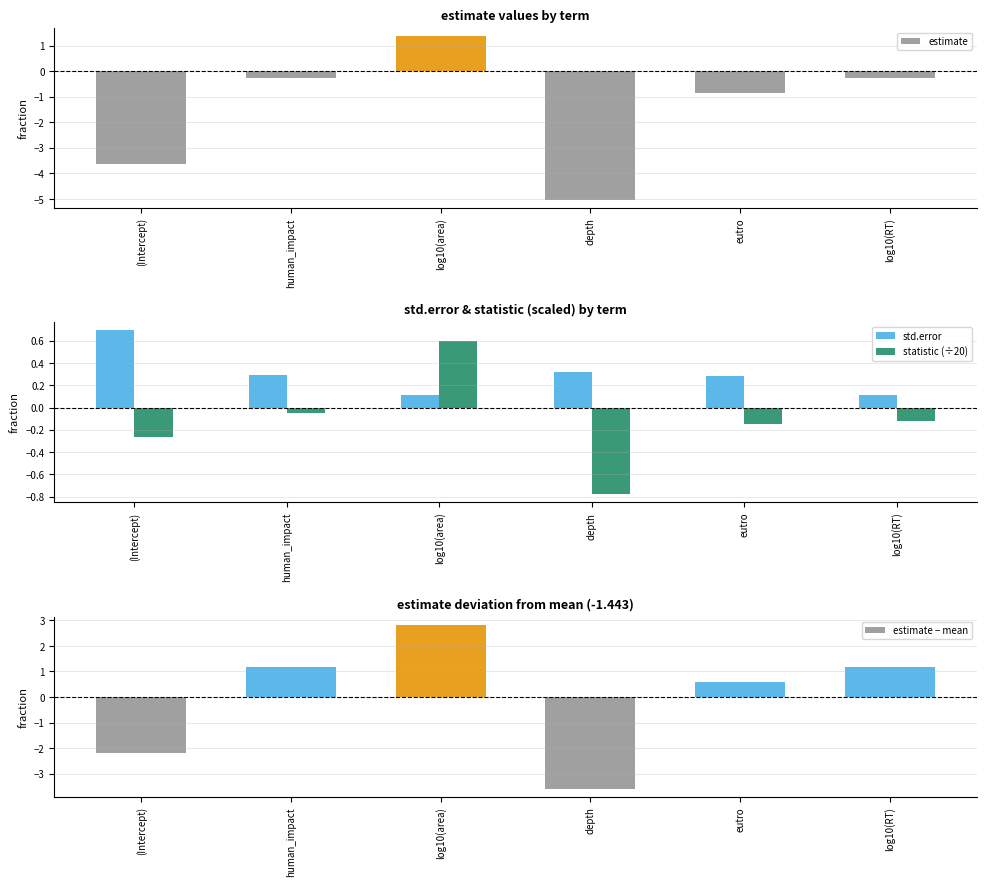

What is the value of the statistic (÷20) bar at the 4th from the left?

-0.8